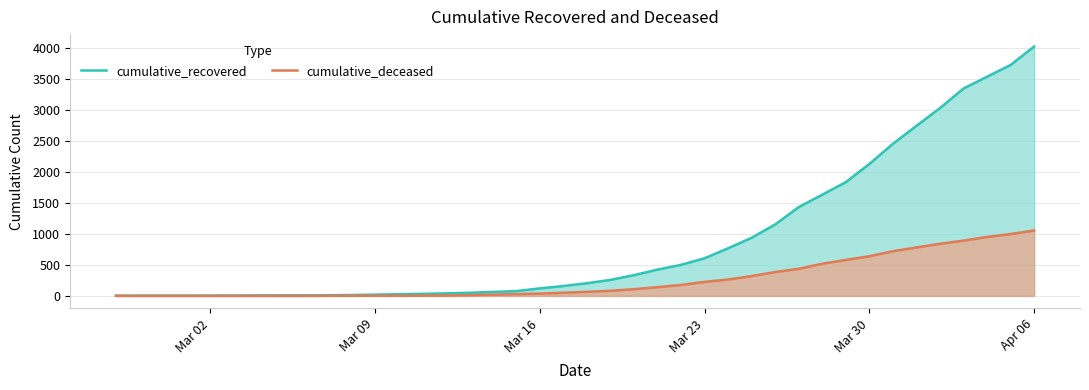

How many lines are shown in the chart?

2